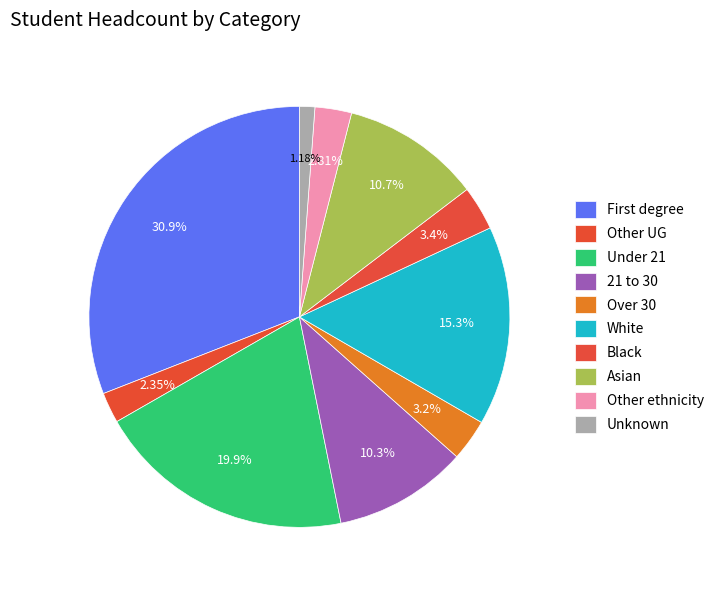

Count the number of slices in the pie.

10